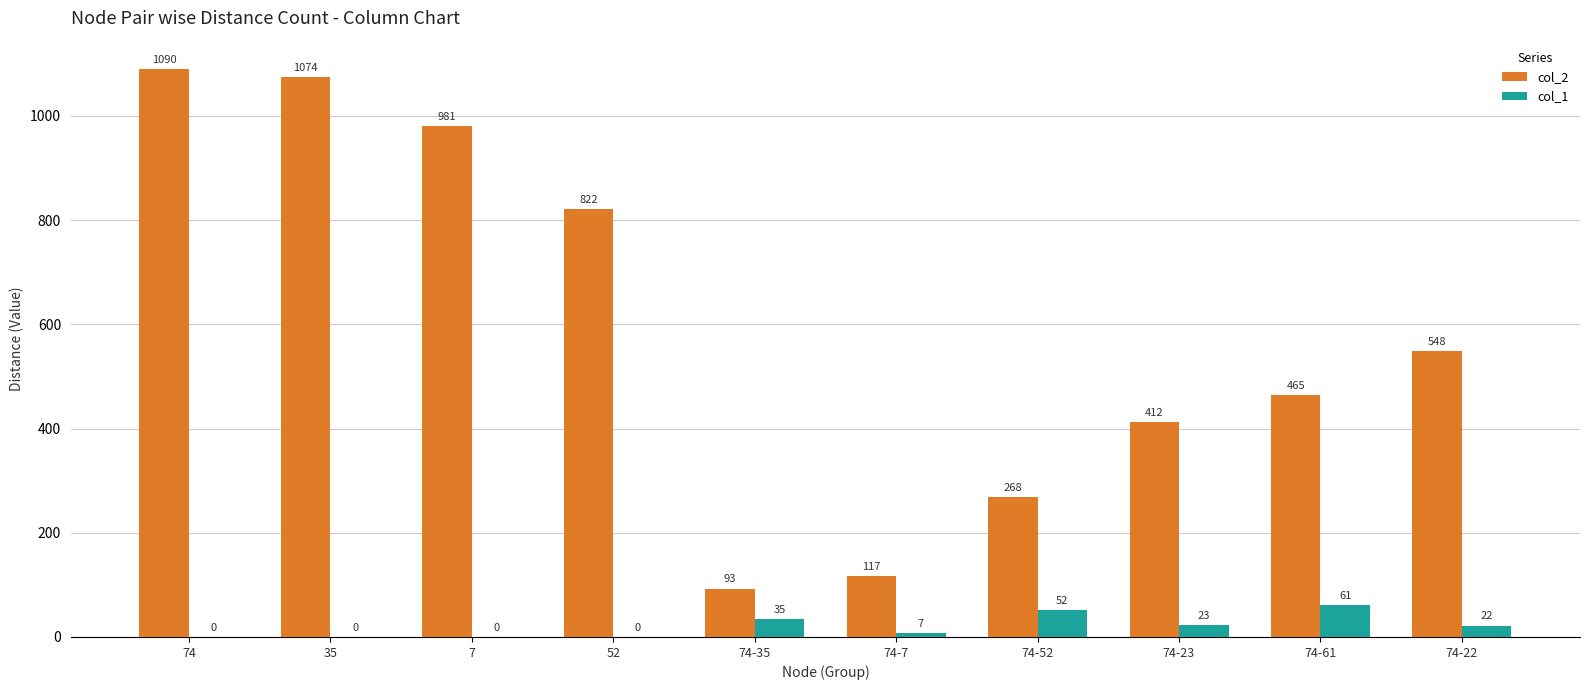

Read the col_1 value at 74-22, to the nearest 5.

20